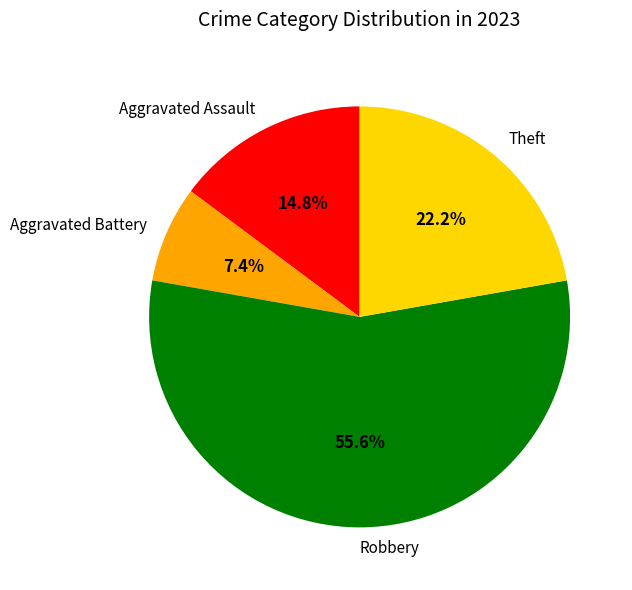

Count the number of slices in the pie.

4